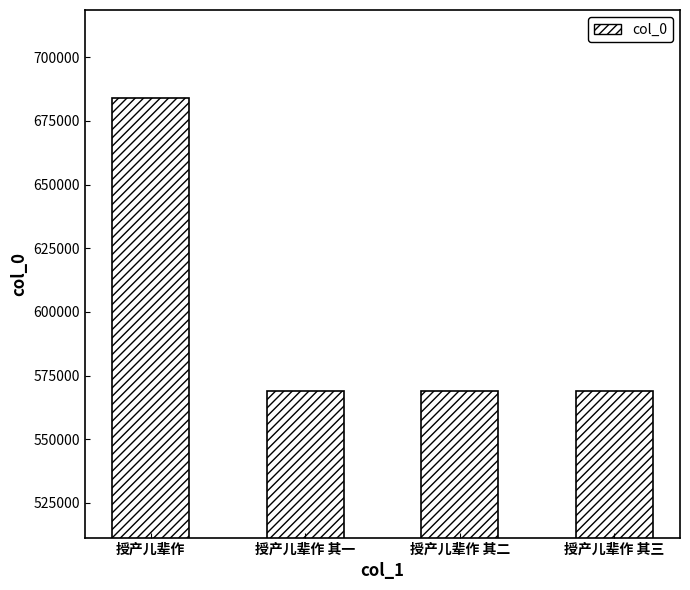

How many data points does each series have?

4